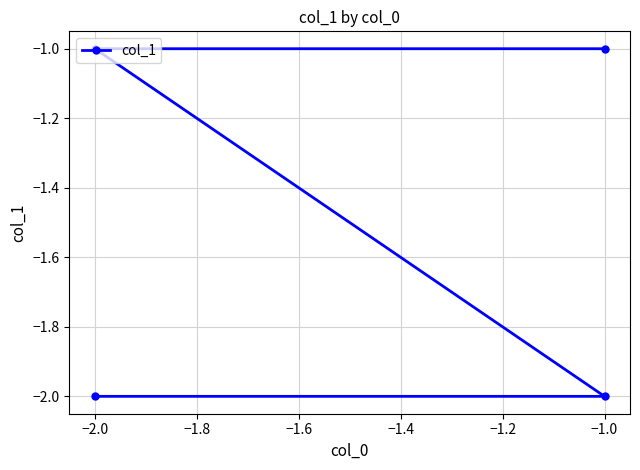

What is the change in value from −2.0 to −1.0?

+1